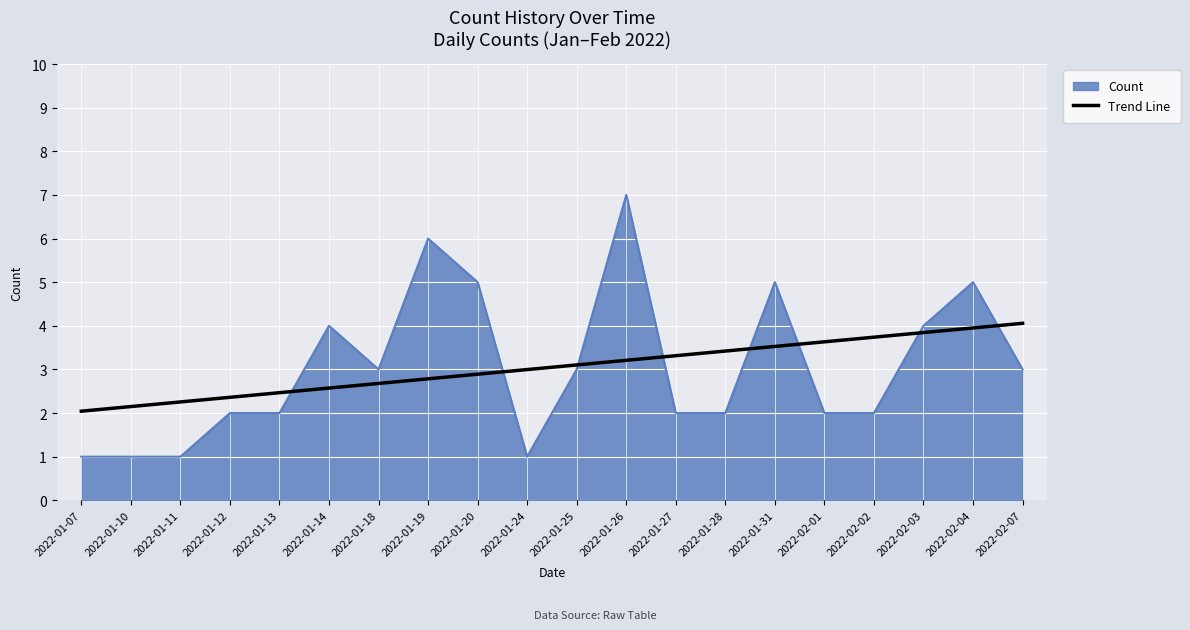

How many lines are shown in the chart?

2